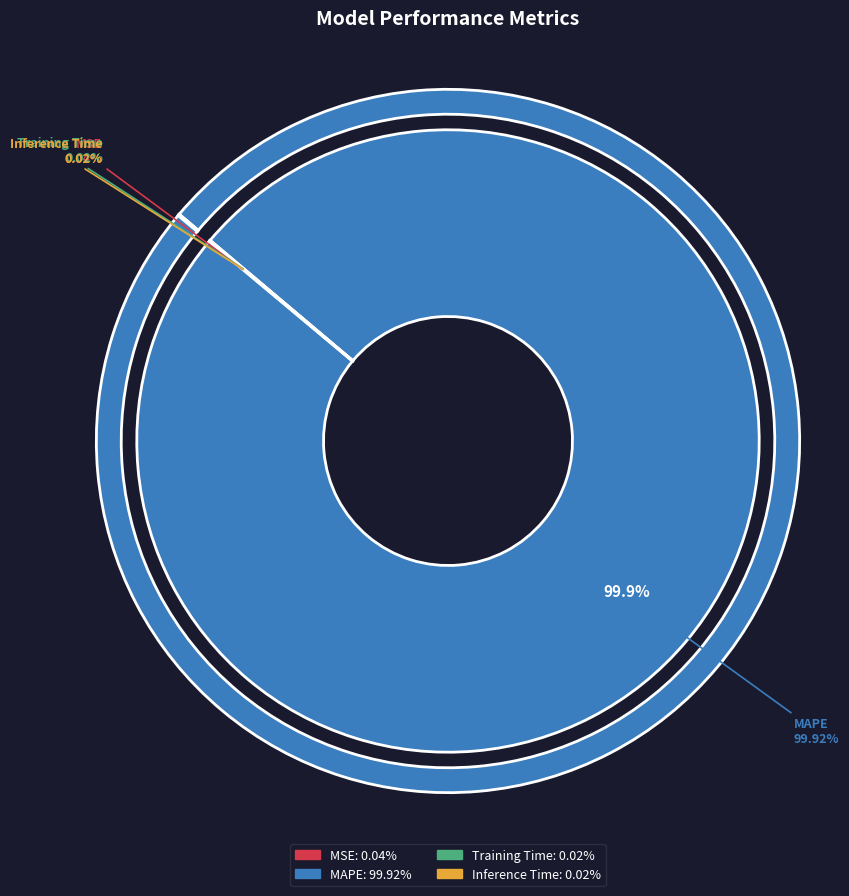

To the nearest percent, what is the difference between the largest and smallest slice percentages?

100%